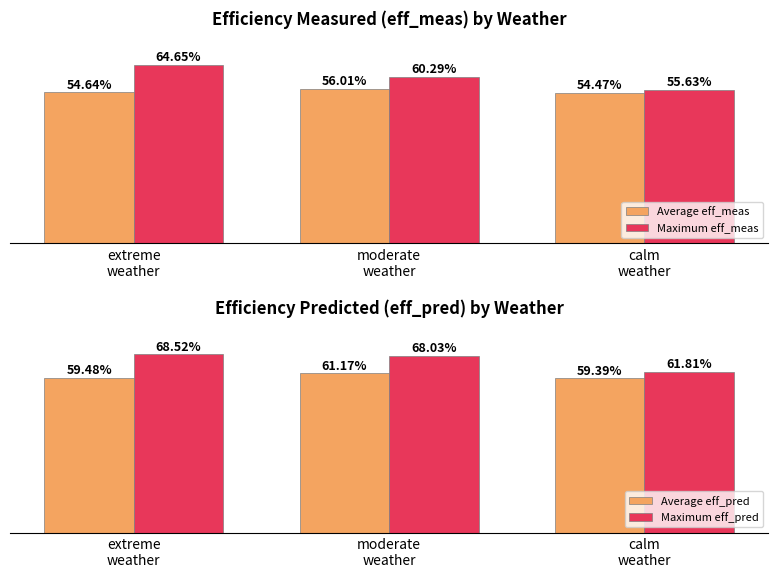

The value of Maximum eff_meas at extreme
weather is 0.4. True or false?

False